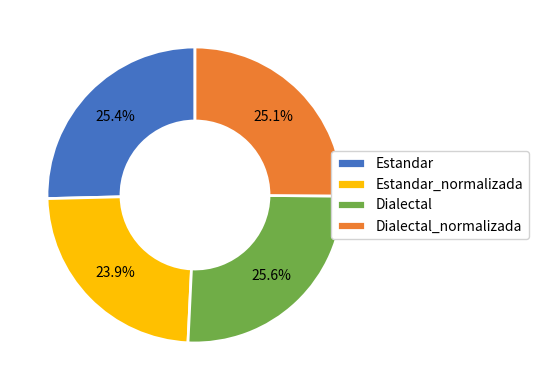

How many segments does this pie chart have?

4